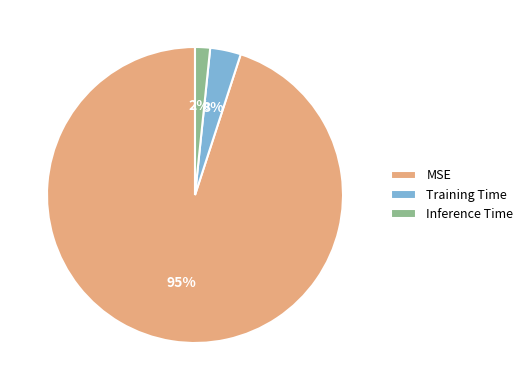

To the nearest percent, what is the average slice percentage?

33%